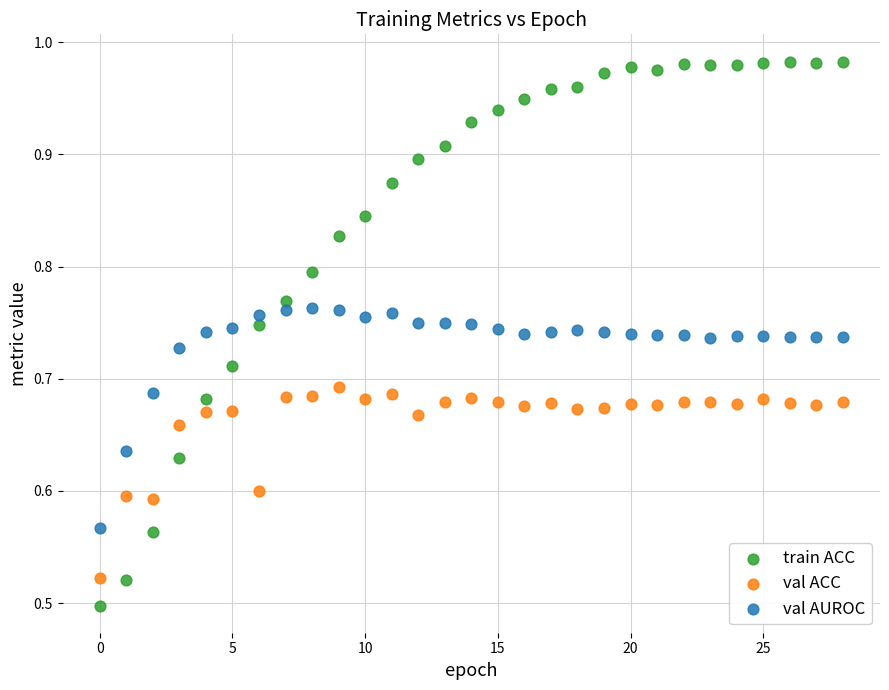

Which series contains the highest Y value?

train ACC